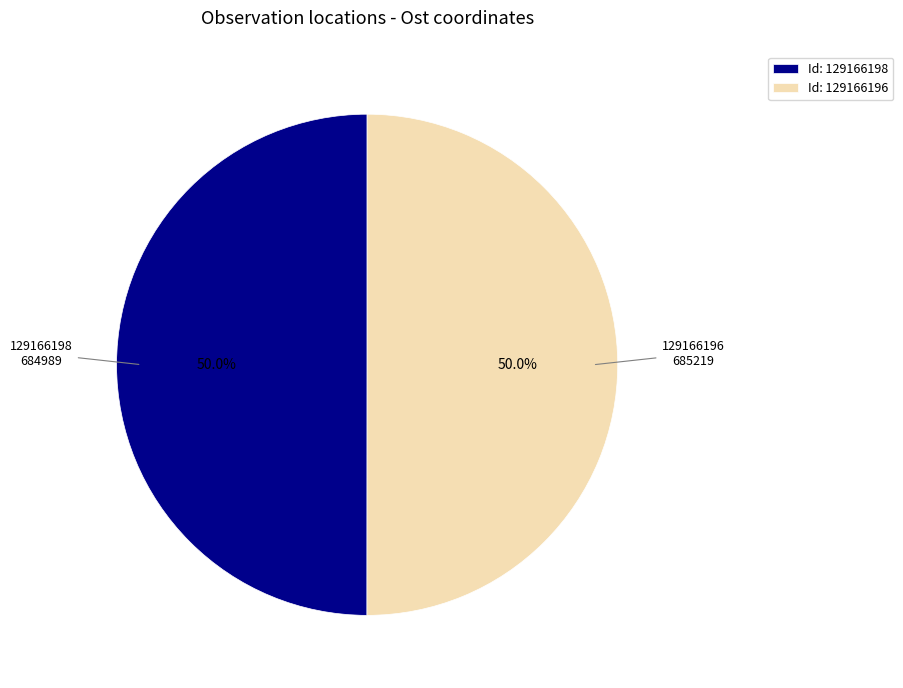

What portion of the pie excludes Id: 129166198?

50.0%